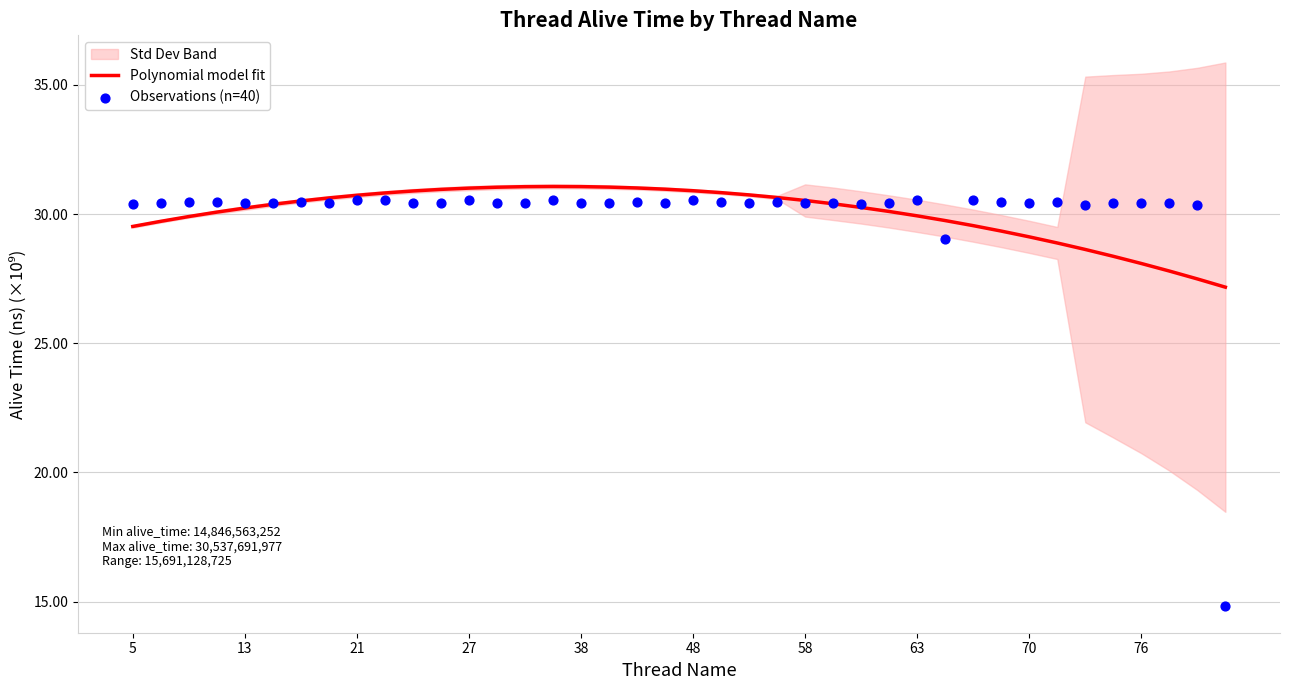

Which series contains the highest Y value?

Polynomial model fit